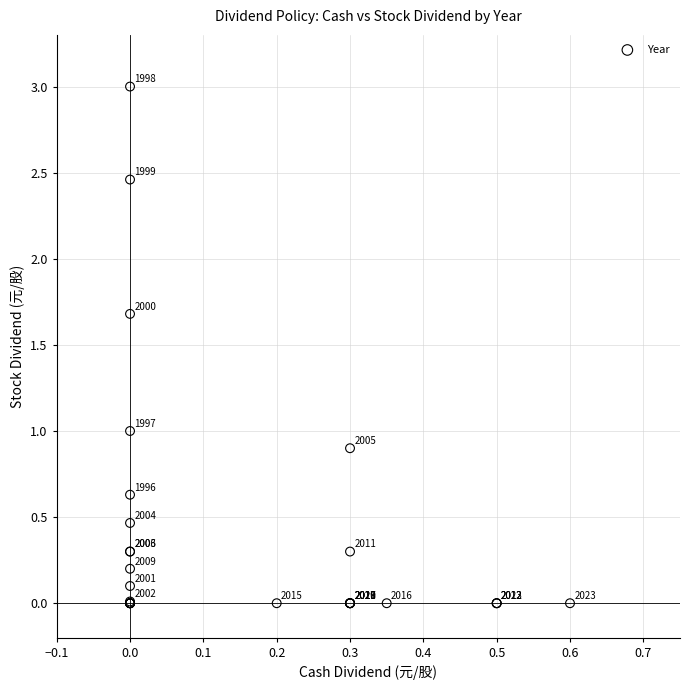

What Y value in the scatter plot is closest to 1?

1.0